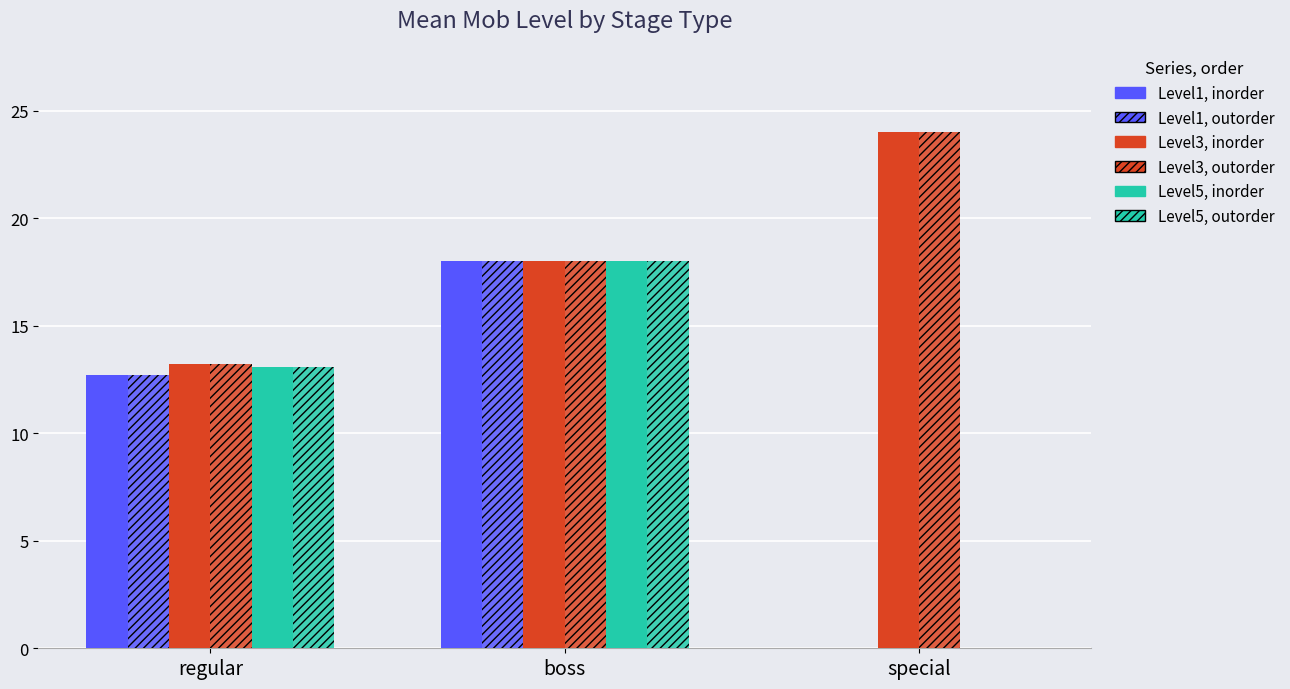

Which series has the widest spread of values?

Level1, inorder